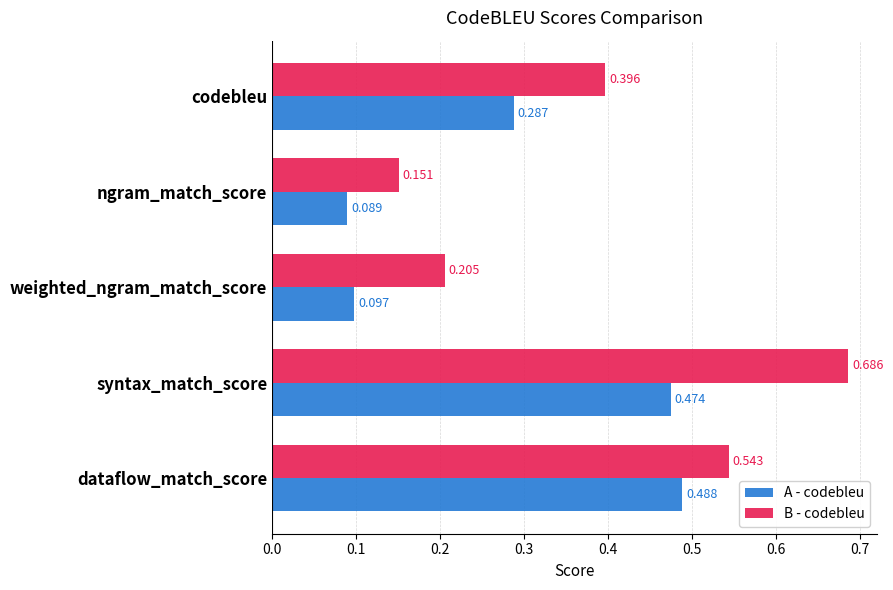

At which category is the sum across all series the highest?

syntax_match_score